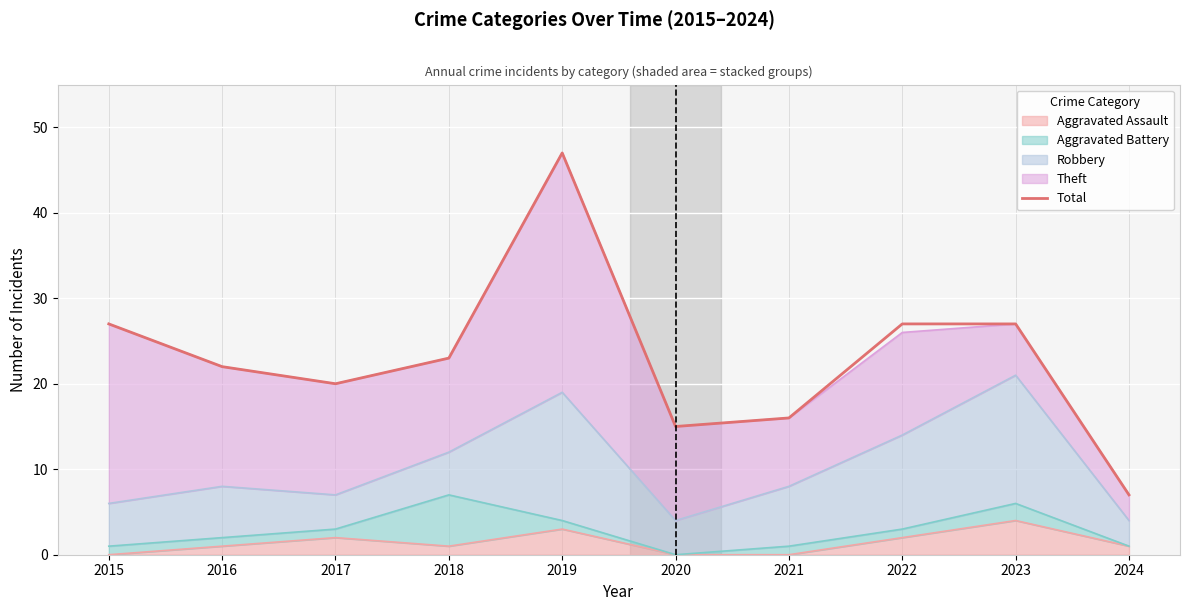

The value at 2018 is 14. True or false?

False